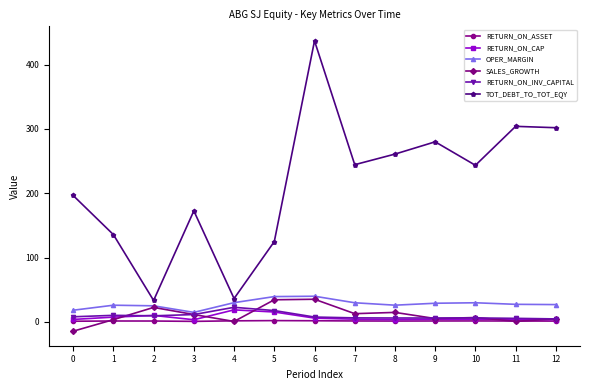

Is the value of RETURN_ON_CAP at 10 greater than the value of SALES_GROWTH at 0?

Yes